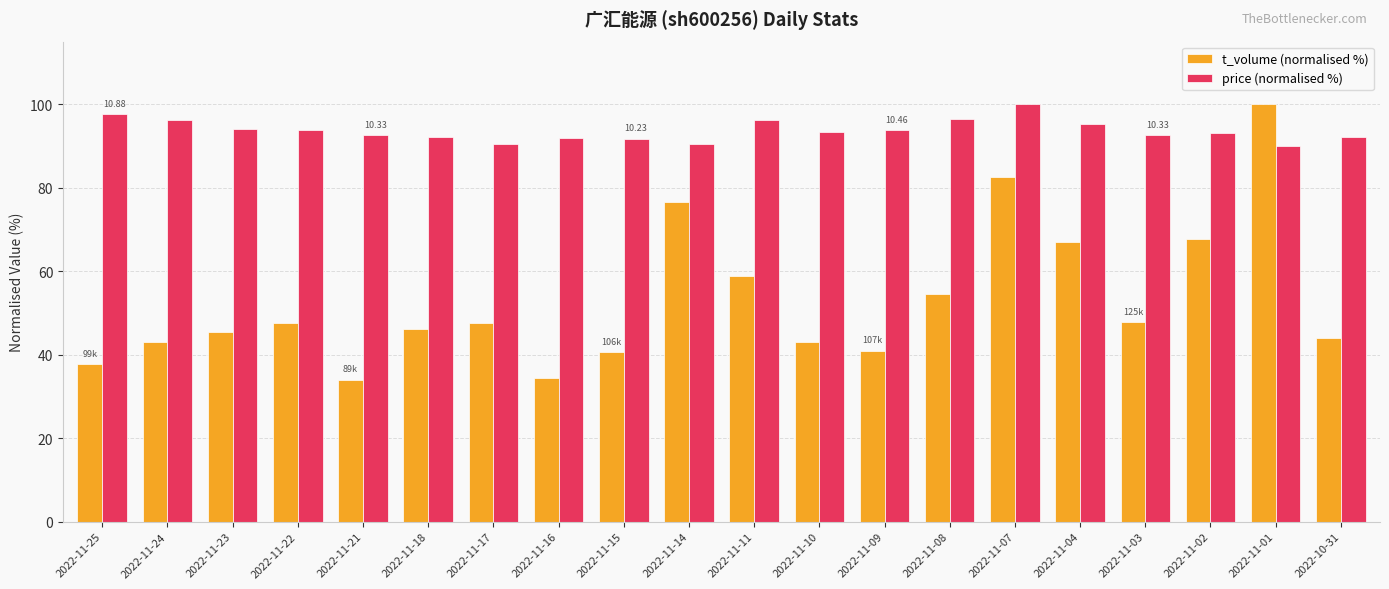

What position from the left is 2022-11-09?

13